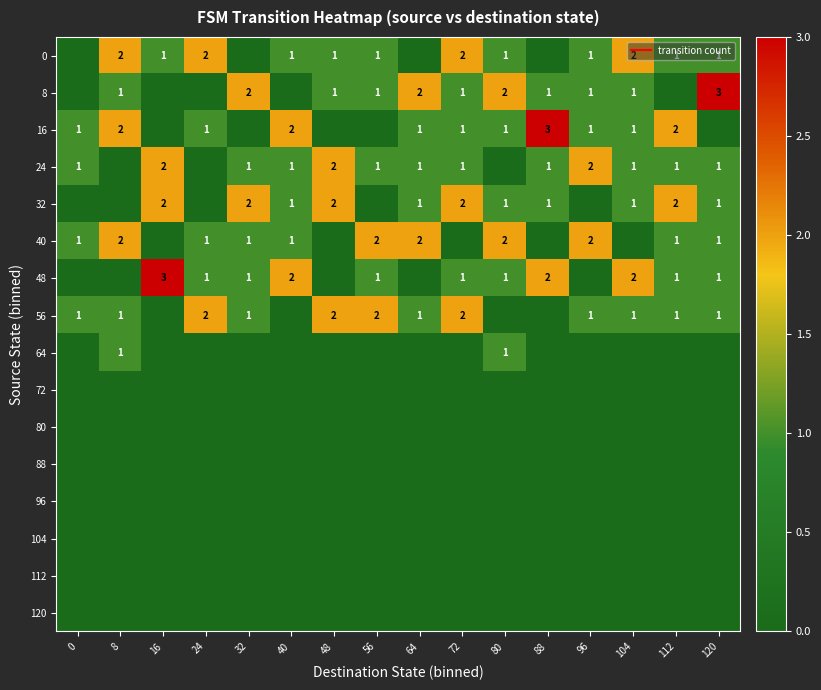

The value of 24 at 80 is 1. True or false?

False